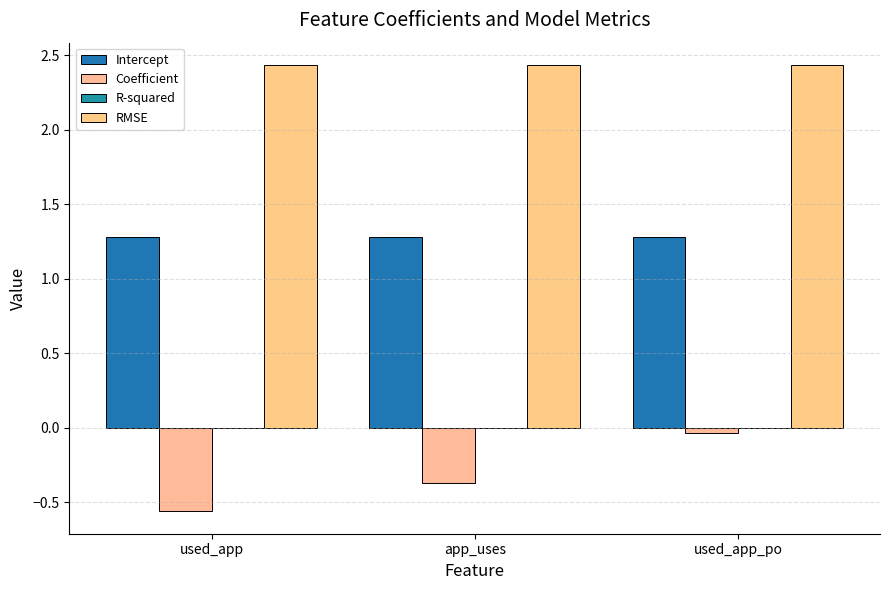

What is the label of the 3rd bar from the right?

used_app